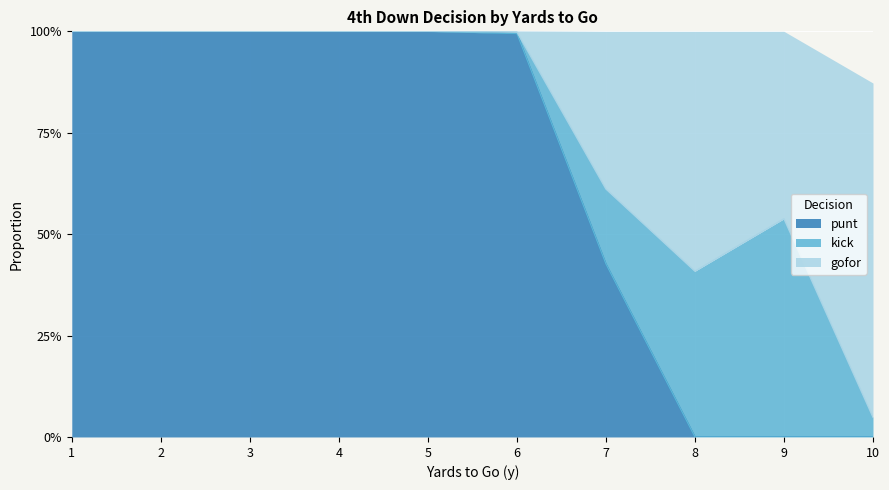

Where is punt nearest to the value 0?

8